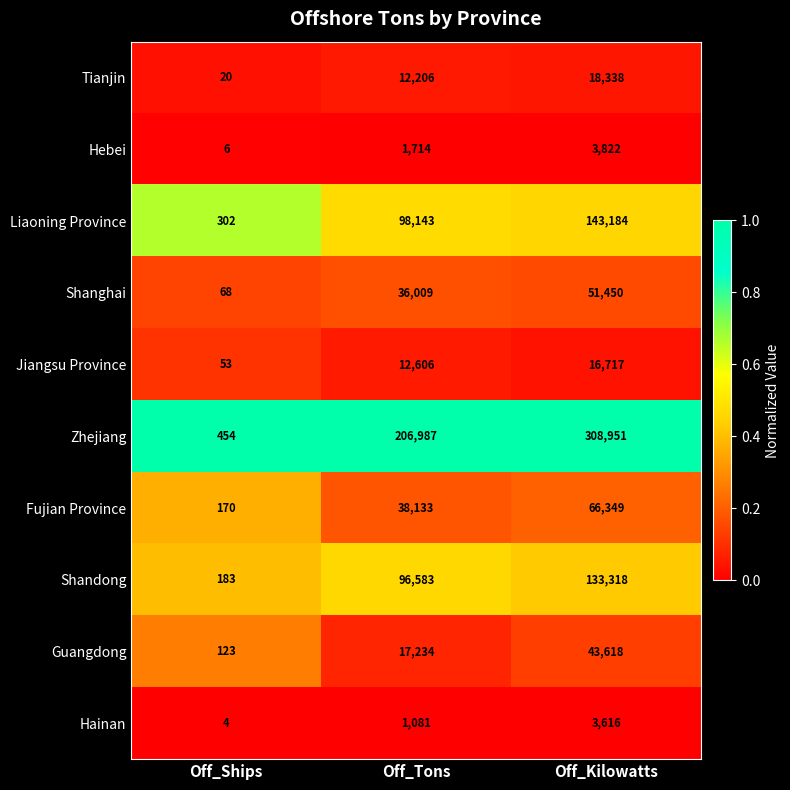

Where is Jiangsu Province nearest to the value 8385?

Off_Tons